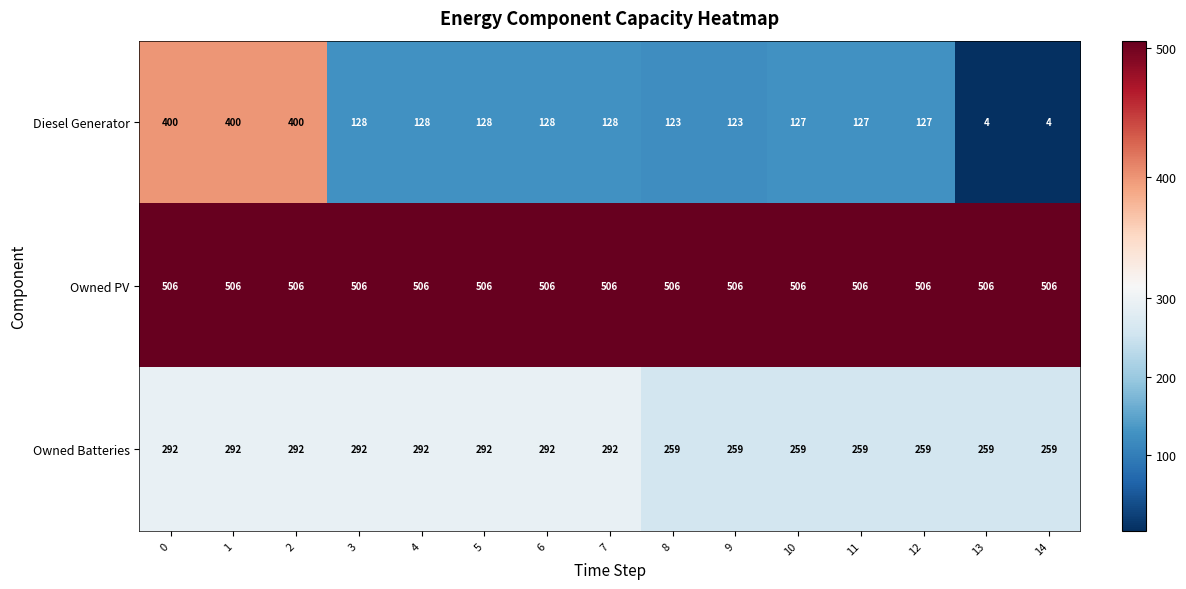

What is the approximate value of Diesel Generator at 11?

127